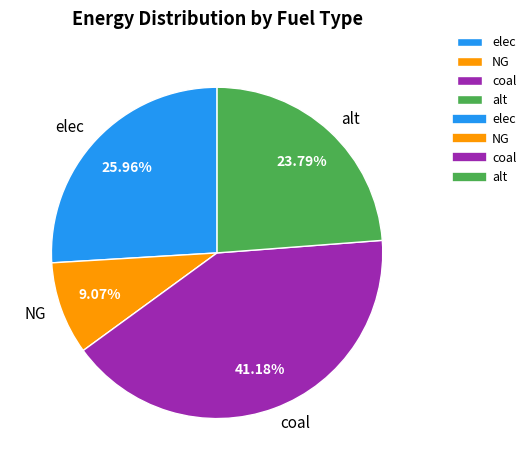

What percentage is the alt slice, to the nearest percent?

24%